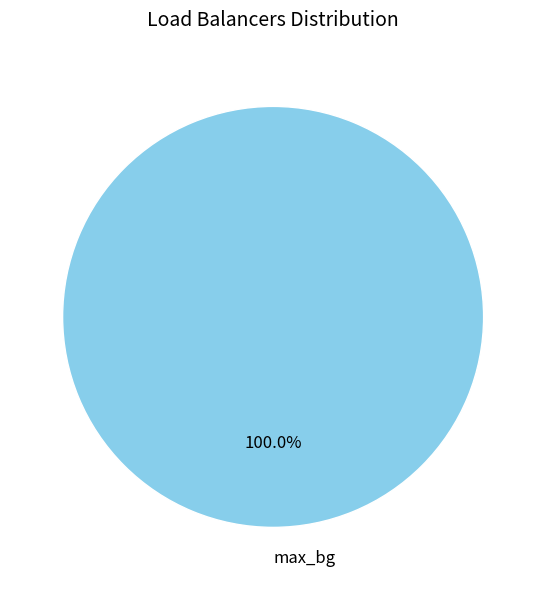

Which slice represents more than half of the pie?

max_bg